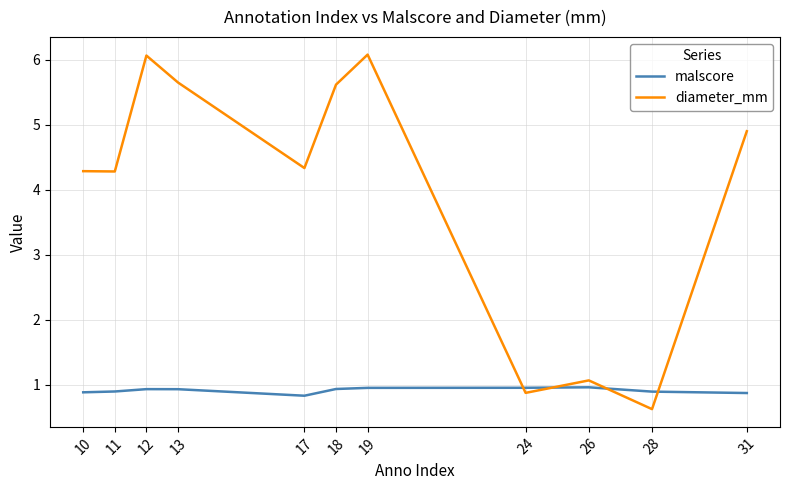

What is the minimum value shown in the chart?

0.6